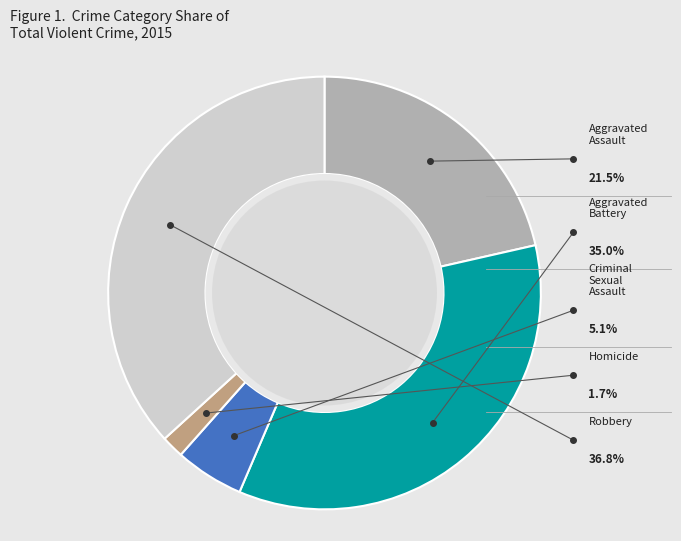

Combined, do Criminal Sexual Assault and Homicide account for over 50%?

No